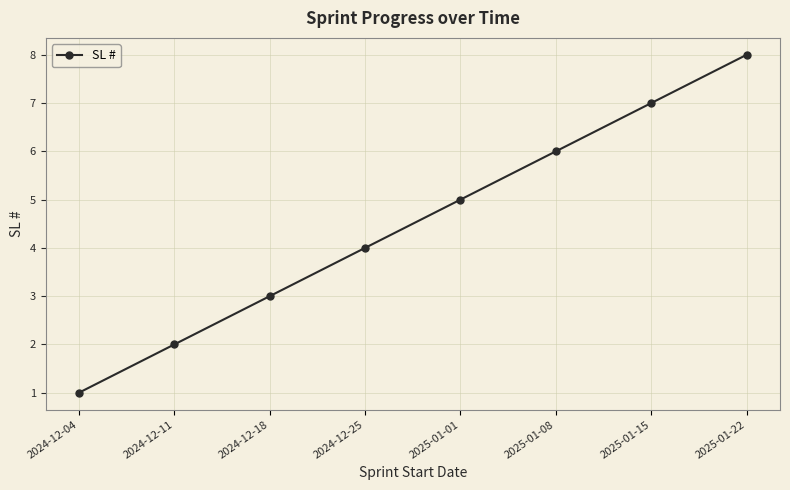

What is the change in value from 2024-12-04 to 2025-01-22?

+7